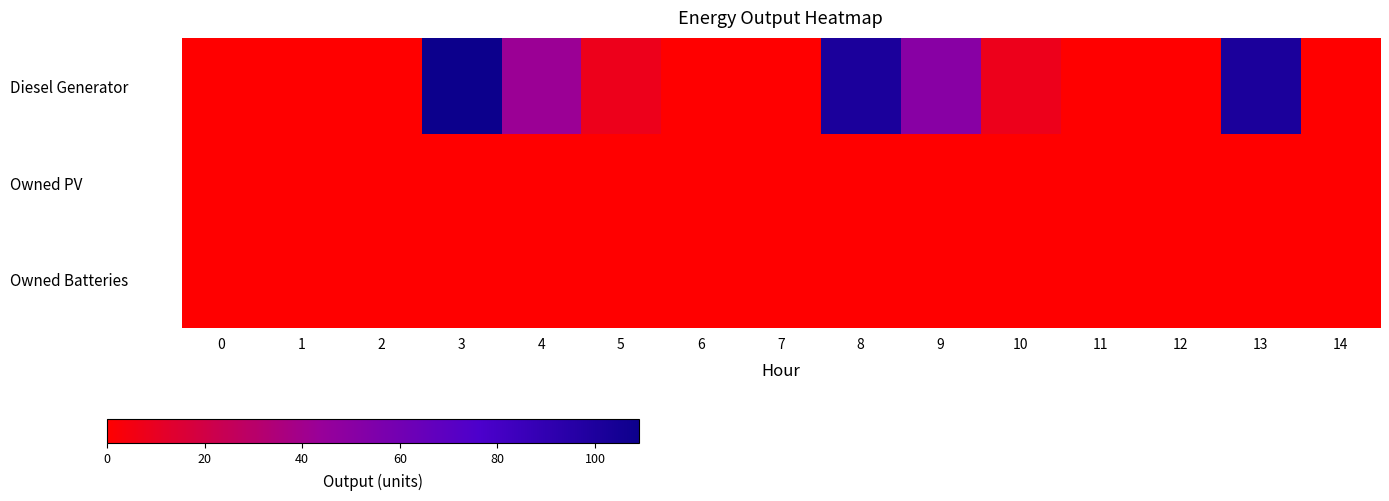

Reading right to left, what are all the values shown in this chart?

Diesel Generator: 14=0	13=101	12=0	11=0	10=8	9=51	8=101	7=0	6=0	5=8	4=43	3=109	2=0	1=0	0=0
Owned PV: 14=0	13=0	12=0	11=0	10=0	9=0	8=0	7=0	6=0	5=0	4=0	3=0	2=0	1=0	0=0
Owned Batteries: 14=0	13=0	12=0	11=0	10=0	9=0	8=0	7=0	6=0	5=0	4=0	3=0	2=0	1=0	0=0